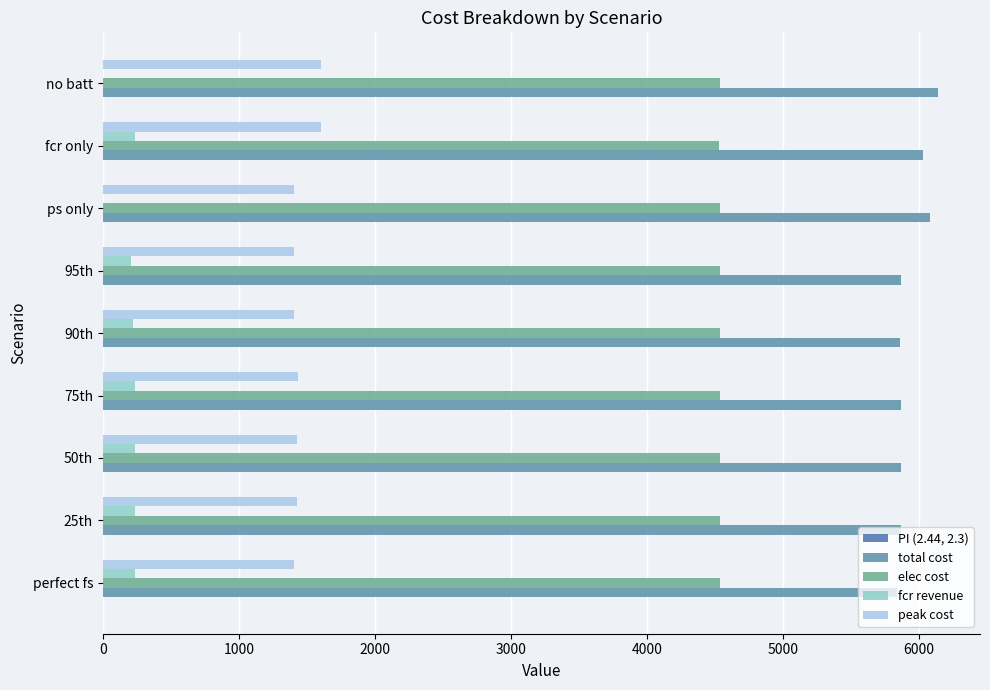

What is the sum of all fcr revenue values?

1634.5